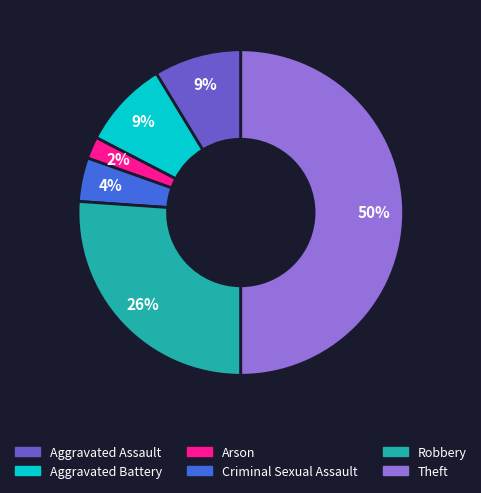

Which has a higher value, Robbery or Criminal Sexual Assault?

Robbery